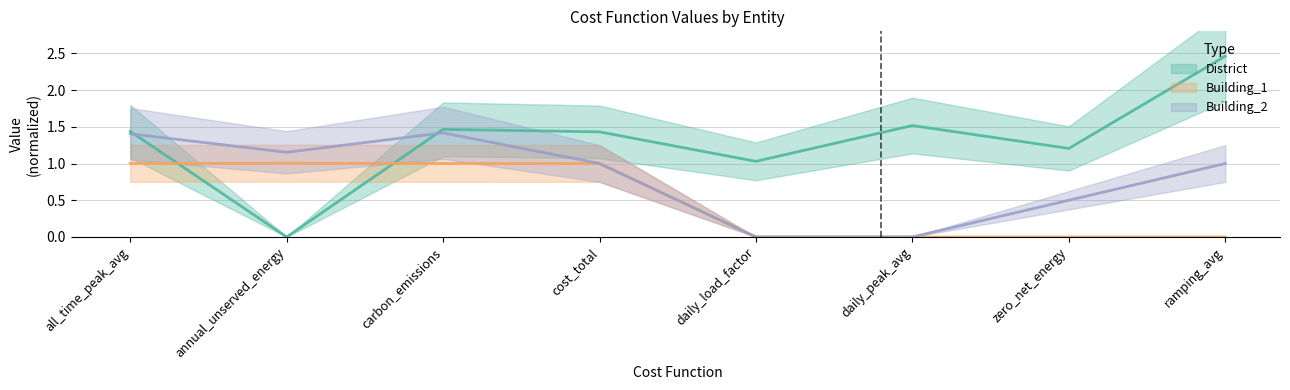

What position from the right is all_time_peak_avg?

8